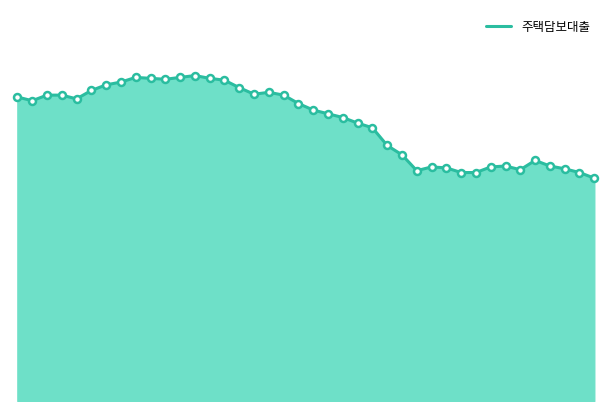

Does the chart display data point markers on the line(s)?

No